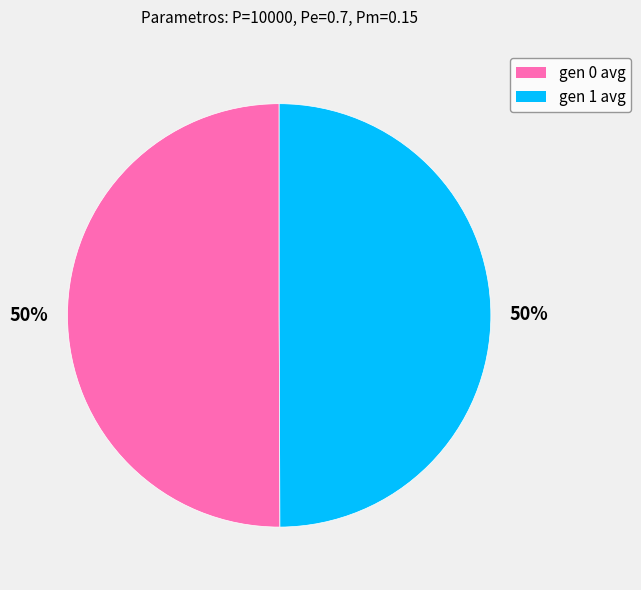

To the nearest percent, what is the combined percentage of gen 0 avg and gen 1 avg?

100%